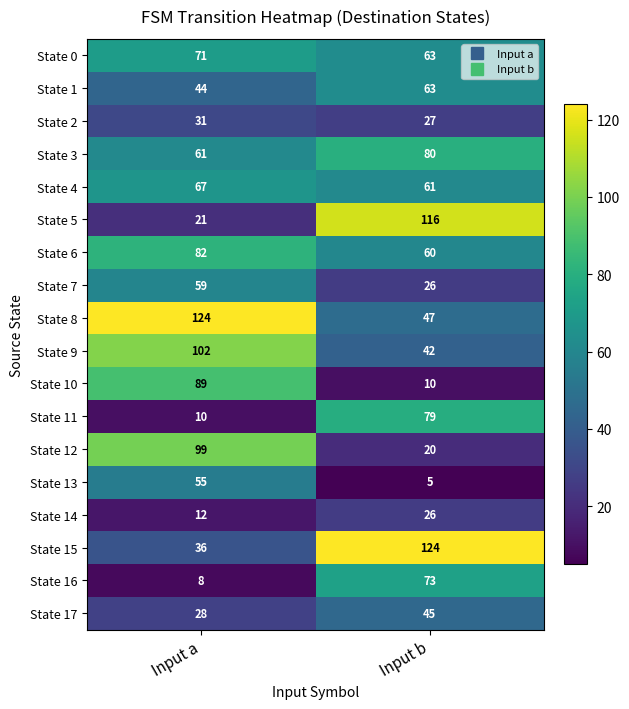

What is the spread (max minus min) of values at Input a?

116